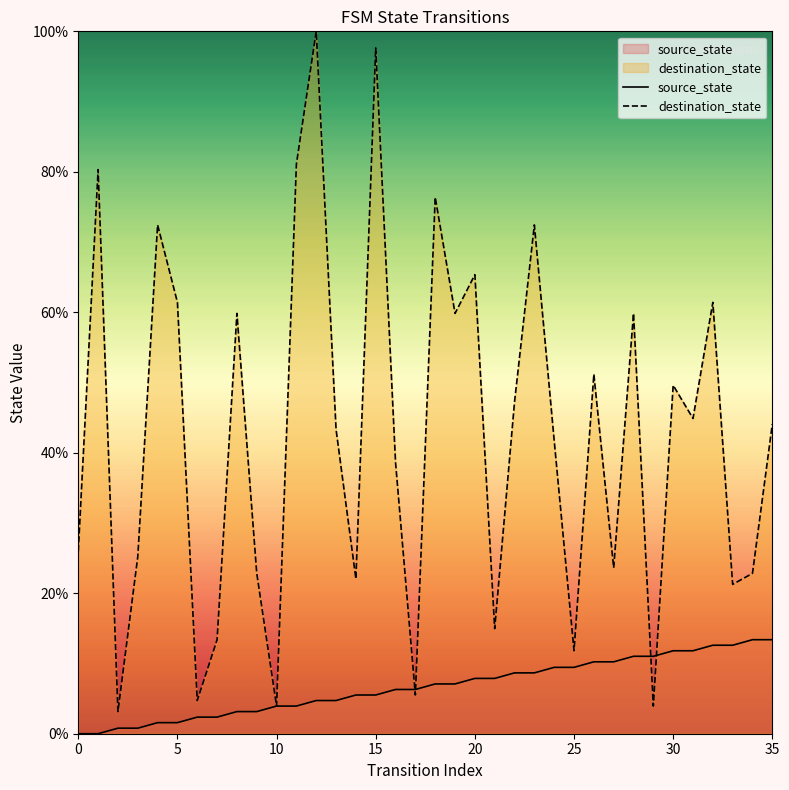

How many data points does each series have?

36